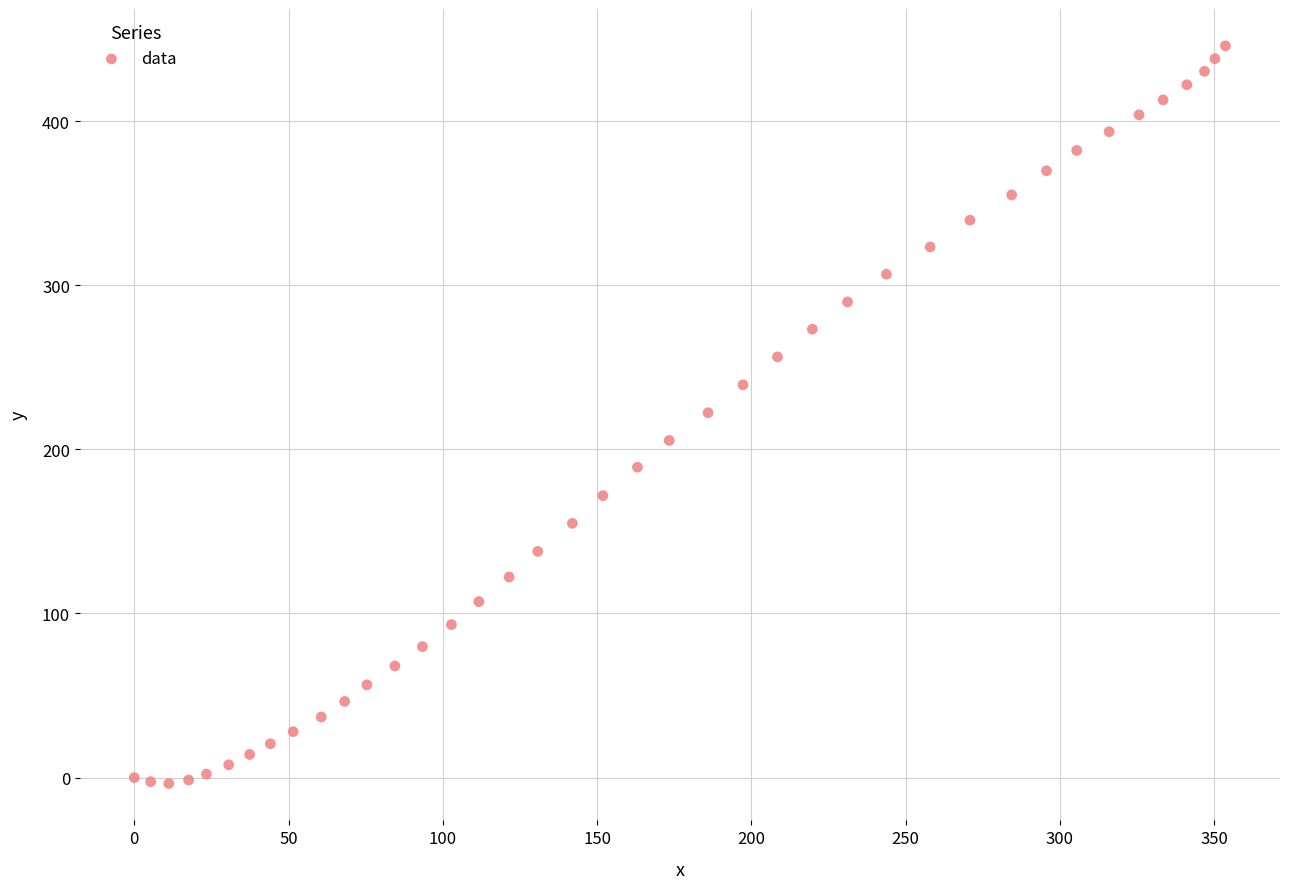

What is the range of Y values (max minus min)?

449.4